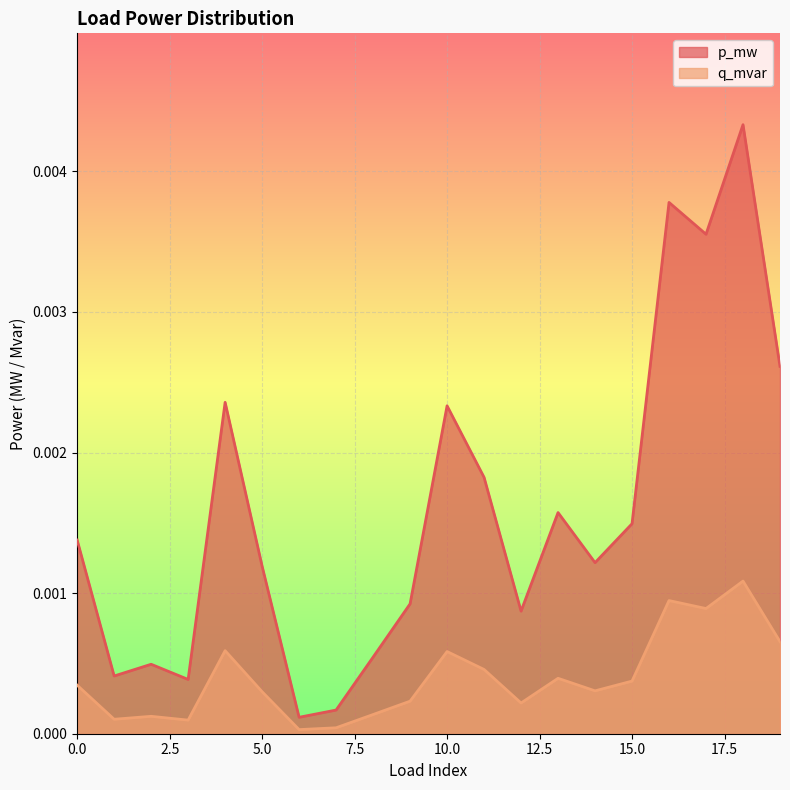

At 15.0, list the series in order from largest to smallest.

p_mw, q_mvar